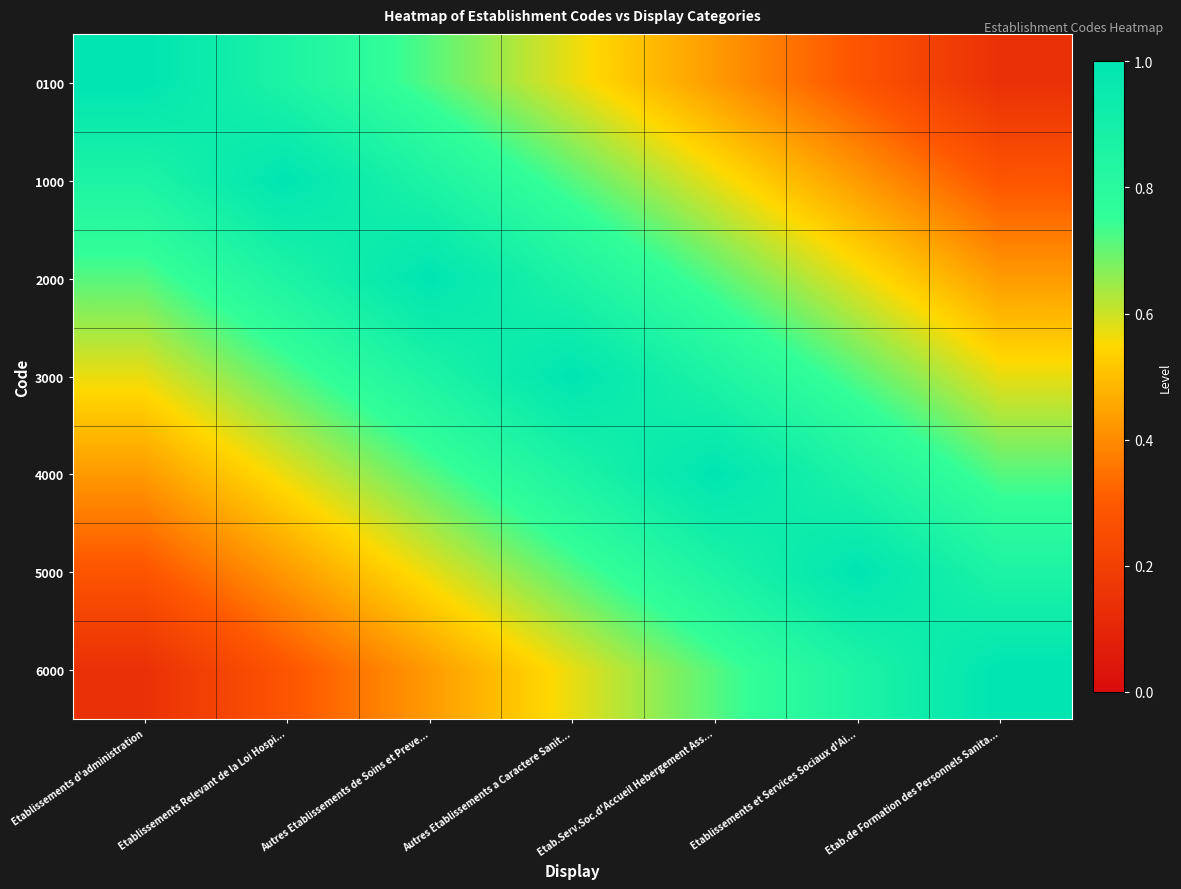

Count the number of data series in this chart.

7